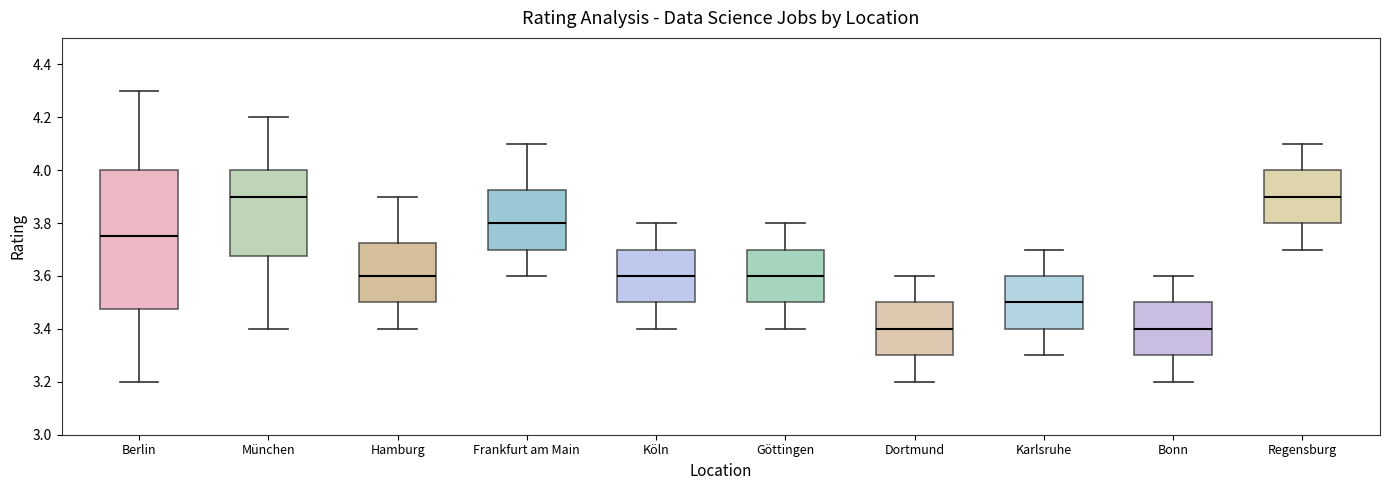

Reading left to right, read every box against the y-axis: the position of its median line, the range the box covers, and the ends of its whiskers. The values are not printed on the chart, so give them approximately, as read against the axis.

Berlin: median 3.76, box 3.48 to 4.00, whiskers 3.20 to 4.30
München: median 3.90, box 3.68 to 4.00, whiskers 3.40 to 4.20
Hamburg: median 3.60, box 3.50 to 3.72, whiskers 3.40 to 3.90
Frankfurt am Main: median 3.80, box 3.70 to 3.92, whiskers 3.60 to 4.10
Köln: median 3.60, box 3.50 to 3.70, whiskers 3.40 to 3.80
Göttingen: median 3.60, box 3.50 to 3.70, whiskers 3.40 to 3.80
Dortmund: median 3.40, box 3.30 to 3.50, whiskers 3.20 to 3.60
Karlsruhe: median 3.50, box 3.40 to 3.60, whiskers 3.30 to 3.70
Bonn: median 3.40, box 3.30 to 3.50, whiskers 3.20 to 3.60
Regensburg: median 3.90, box 3.80 to 4.00, whiskers 3.70 to 4.10